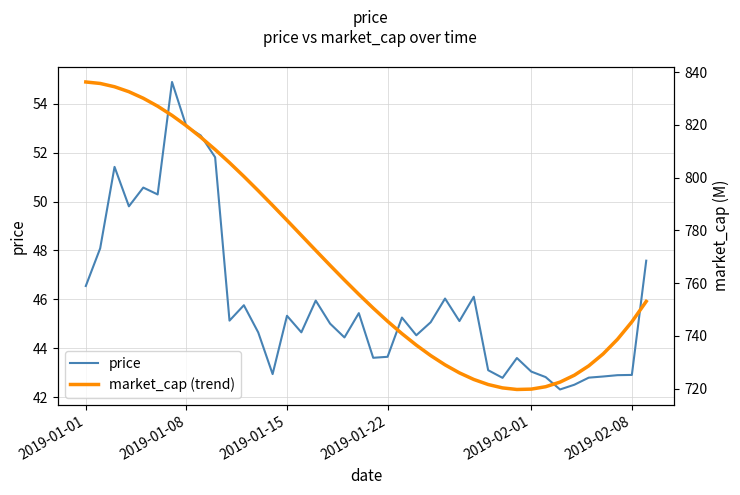

Rank the series by their maximum value, from lowest to highest.

price, market_cap (trend)